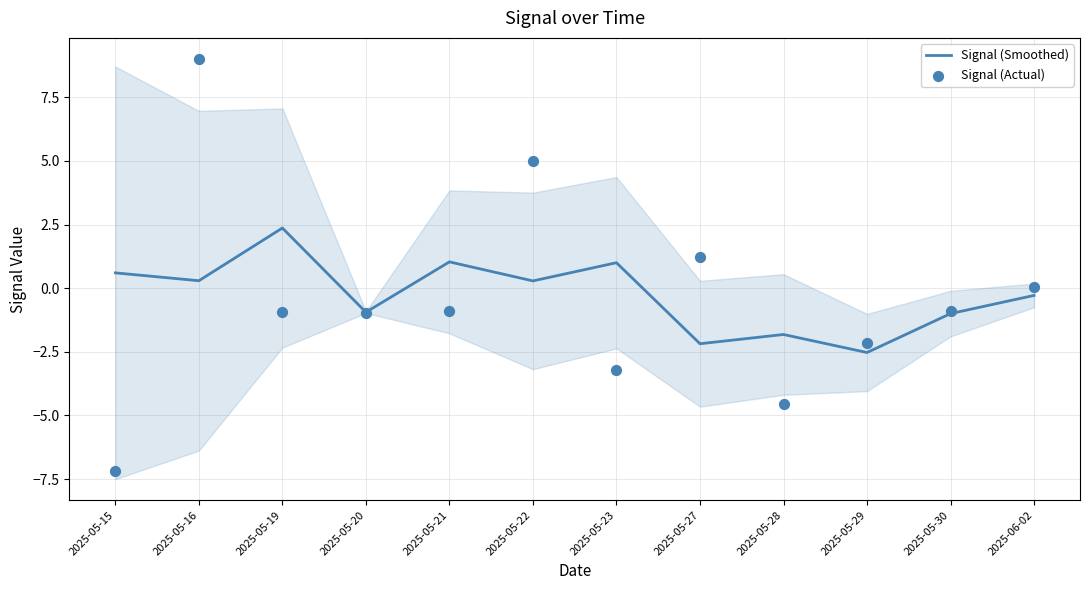

What is the total value across all series at 2025-05-19?

1.4